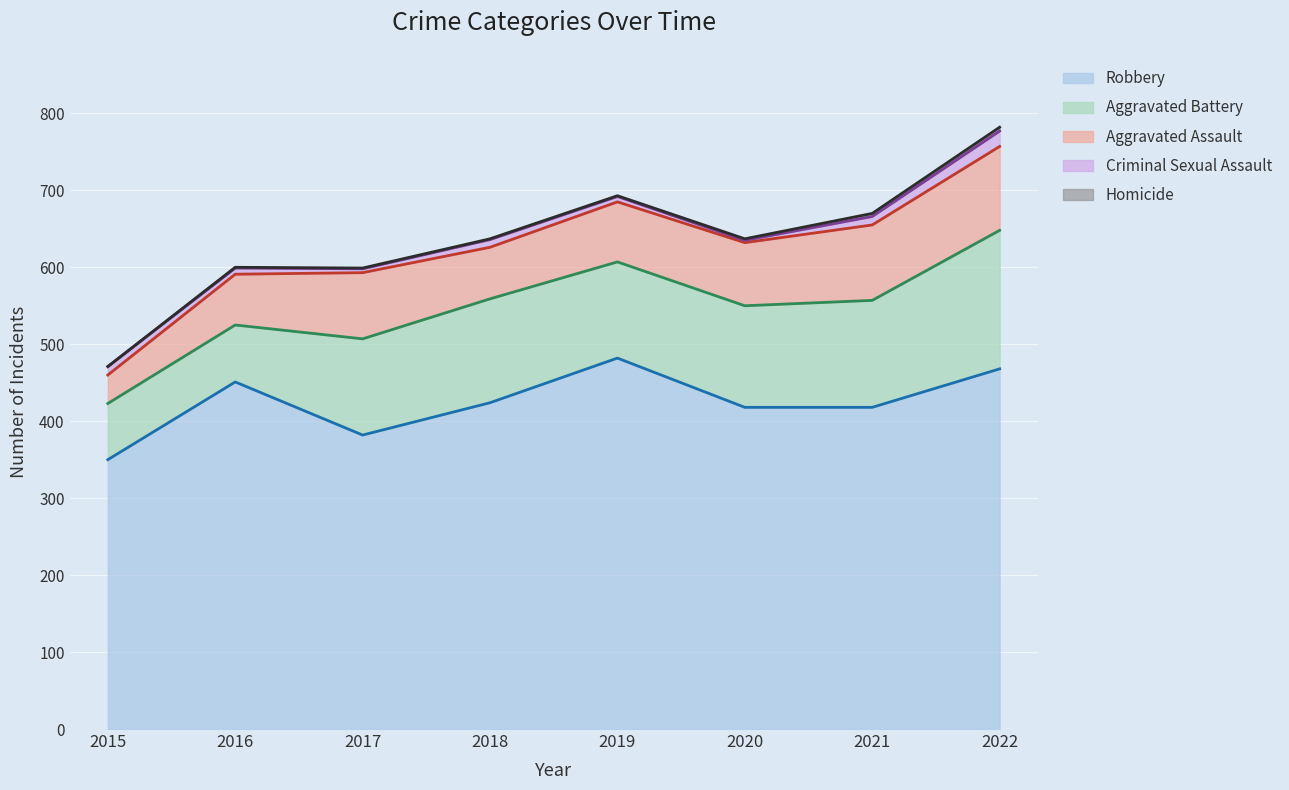

Rank the series at 2016 from highest to lowest value.

Robbery, Aggravated Battery, Aggravated Assault, Criminal Sexual Assault, Homicide